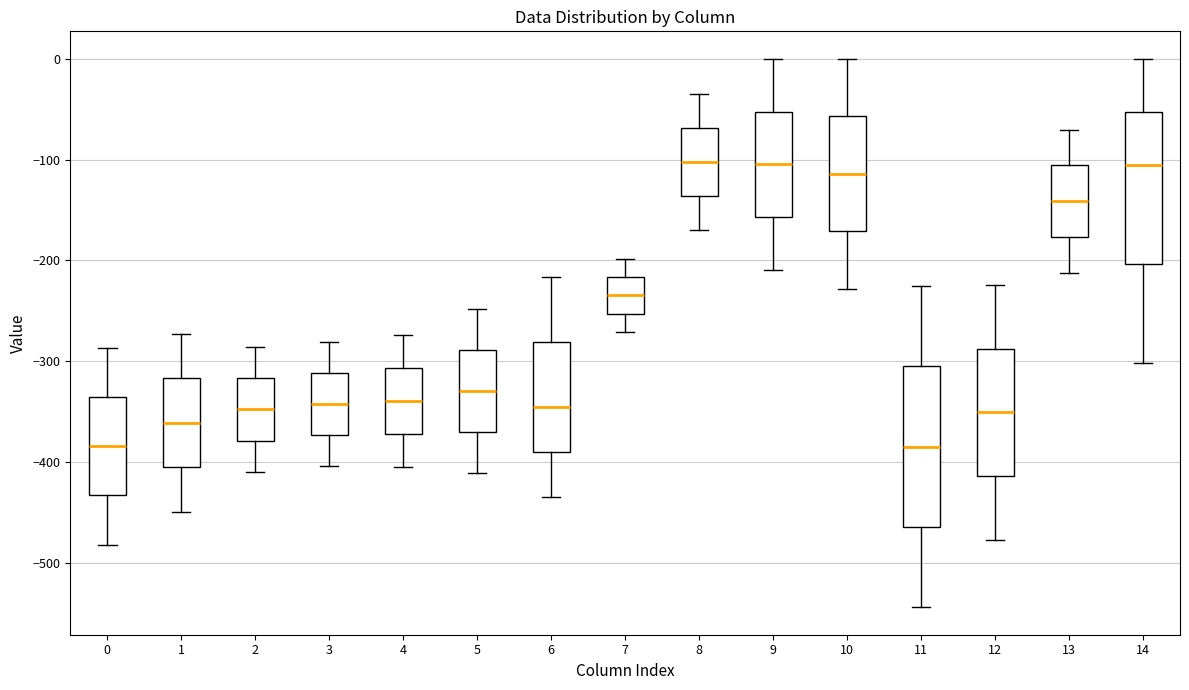

Reading left to right, read every box against the y-axis: the position of its median line, the range the box covers, and the ends of its whiskers. The values are not printed on the chart, so give them approximately, as read against the axis.

0: median -380, box -430 to -340, whiskers -480 to -290
1: median -360, box -410 to -320, whiskers -450 to -270
2: median -350, box -380 to -320, whiskers -410 to -290
3: median -340, box -370 to -310, whiskers -400 to -280
4: median -340, box -370 to -310, whiskers -400 to -270
5: median -330, box -370 to -290, whiskers -410 to -250
6: median -350, box -390 to -280, whiskers -440 to -220
7: median -230, box -250 to -220, whiskers -270 to -200
8: median -100, box -140 to -70, whiskers -170 to -40
9: median -100, box -160 to -50, whiskers -210 to 0
10: median -110, box -170 to -60, whiskers -230 to 0
11: median -380, box -460 to -300, whiskers -540 to -230
12: median -350, box -410 to -290, whiskers -480 to -220
13: median -140, box -180 to -110, whiskers -210 to -70
14: median -110, box -200 to -50, whiskers -300 to 0